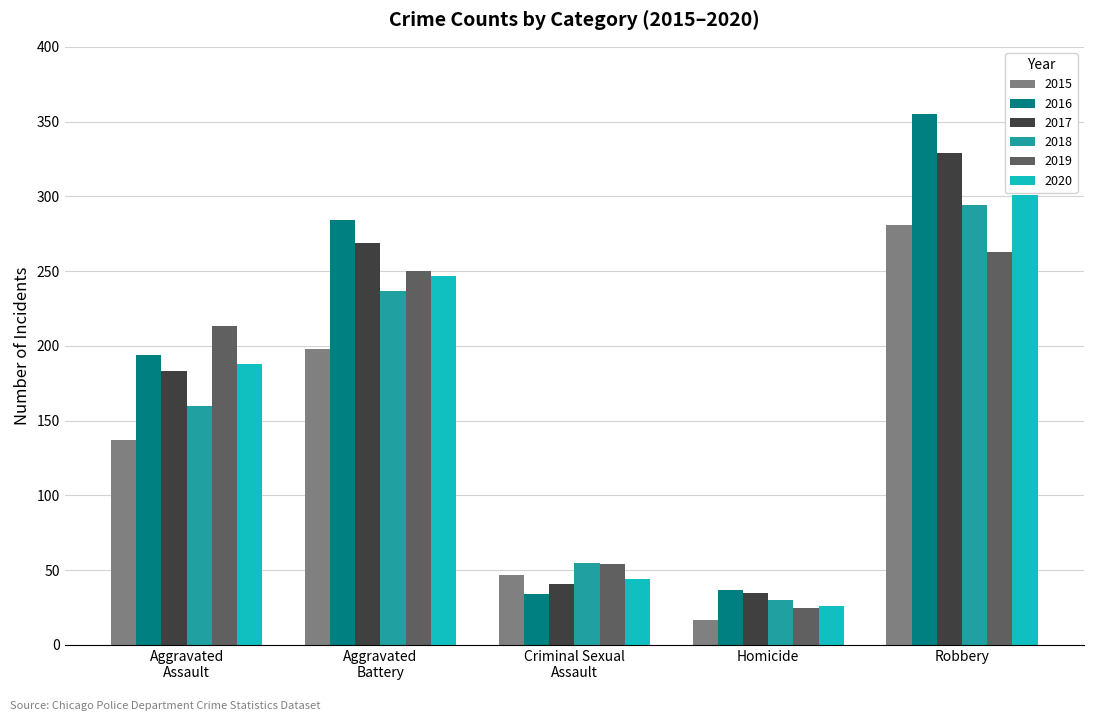

What is the difference between the maximum and minimum values in the 2019 series?

238